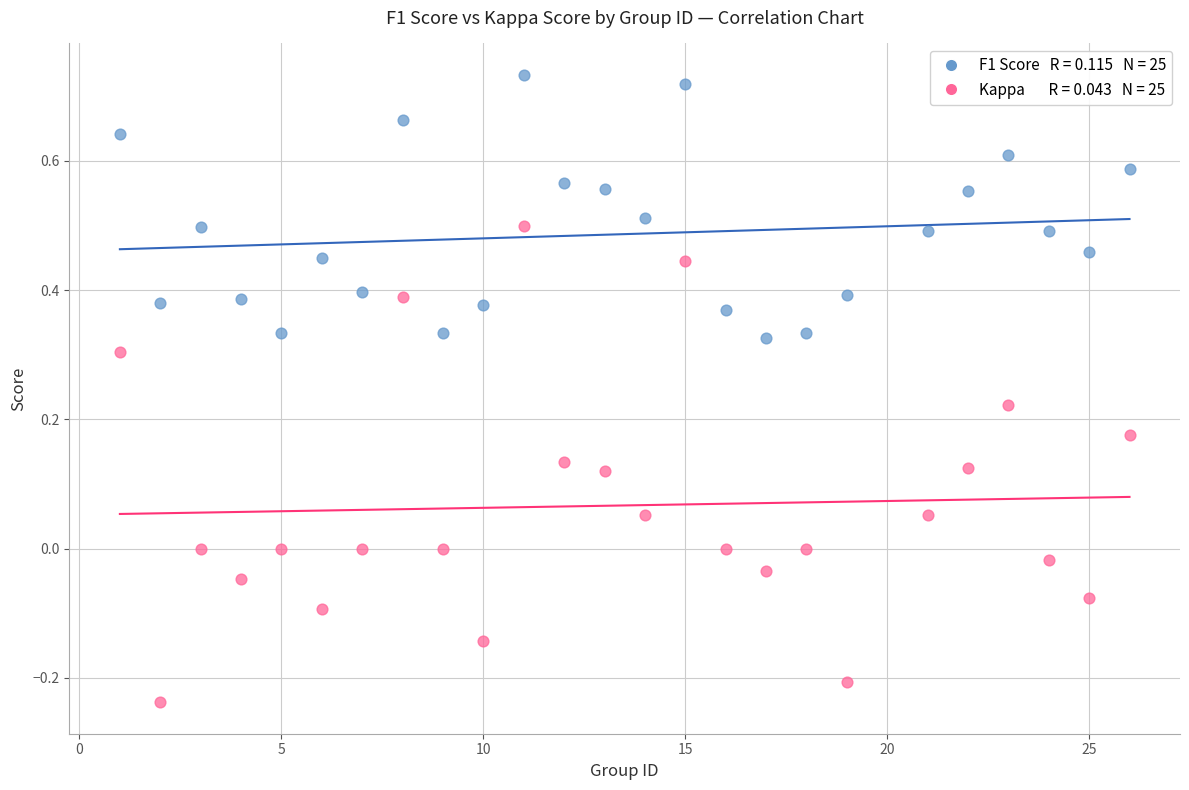

Across all data points, what is the range of Y values (max minus min)?

1.0